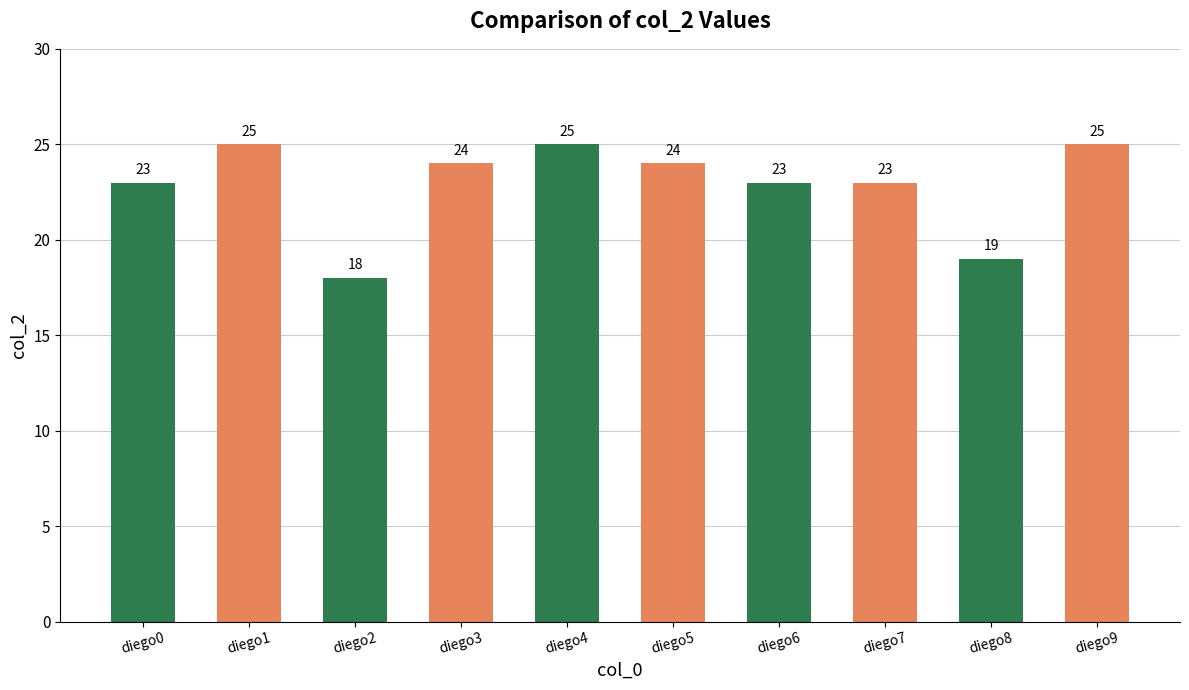

What is the value of the 1st bar from the left?

23